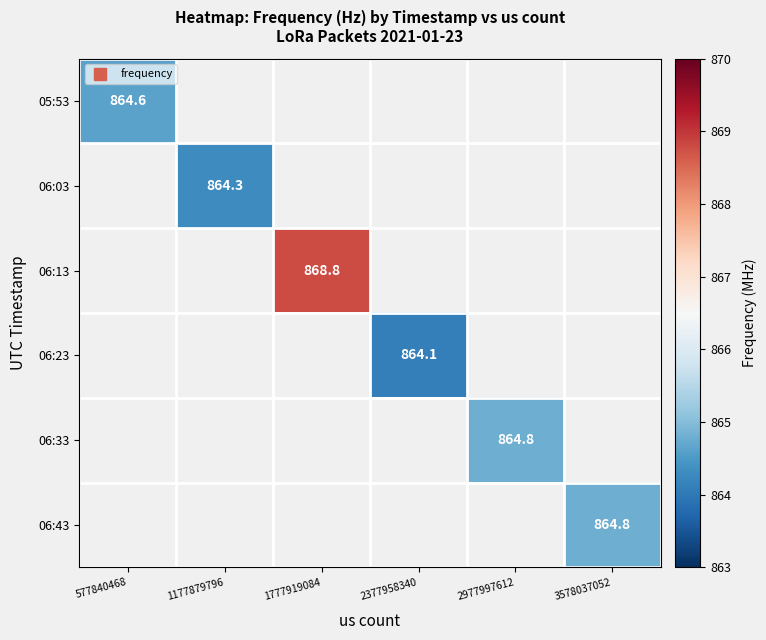

What is the sum of all 06:13 values?

868.8